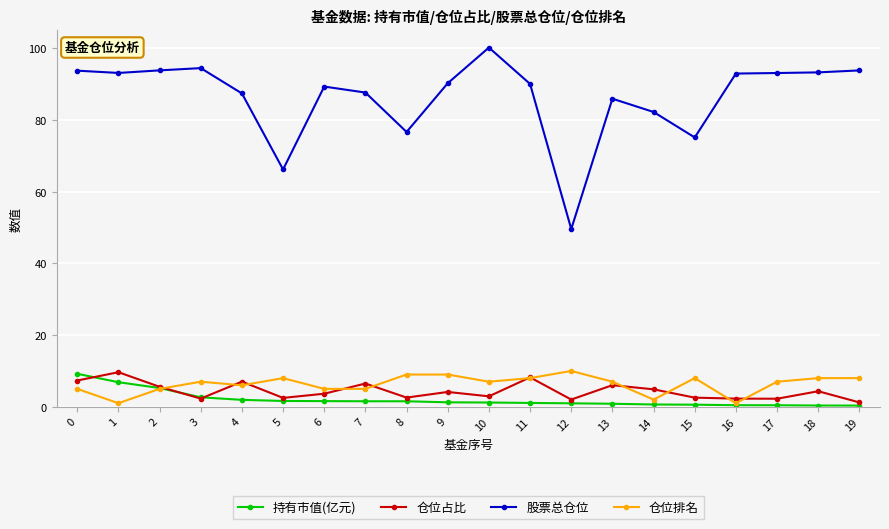

Does the chart display data point markers on the line(s)?

Yes